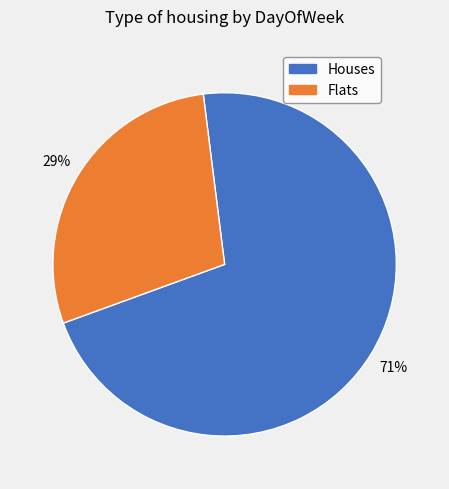

What percentage is the Houses slice, to the nearest percent?

71%